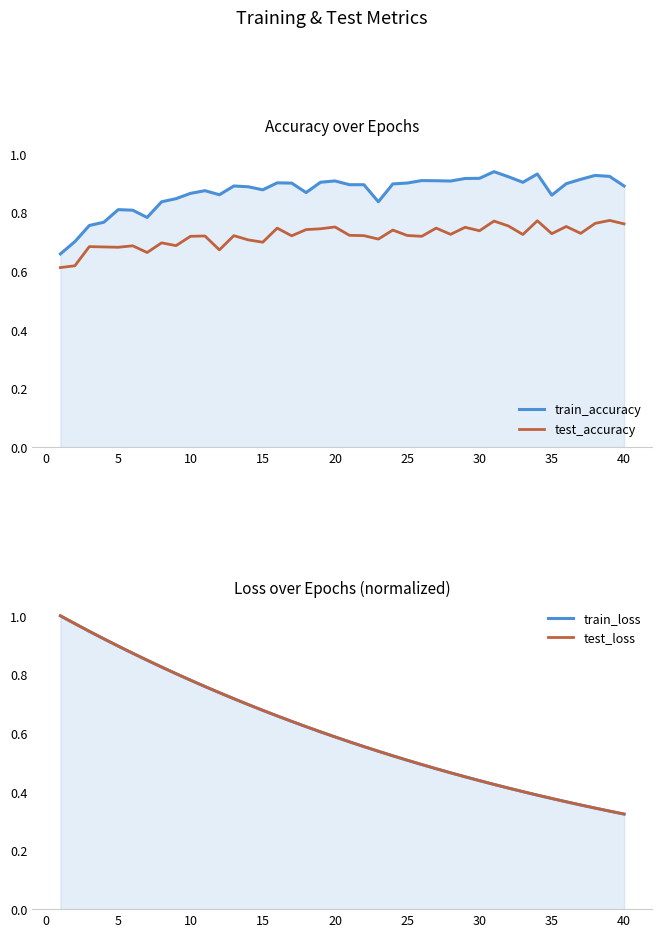

The value of train_accuracy at 28 is 0.3. True or false?

False